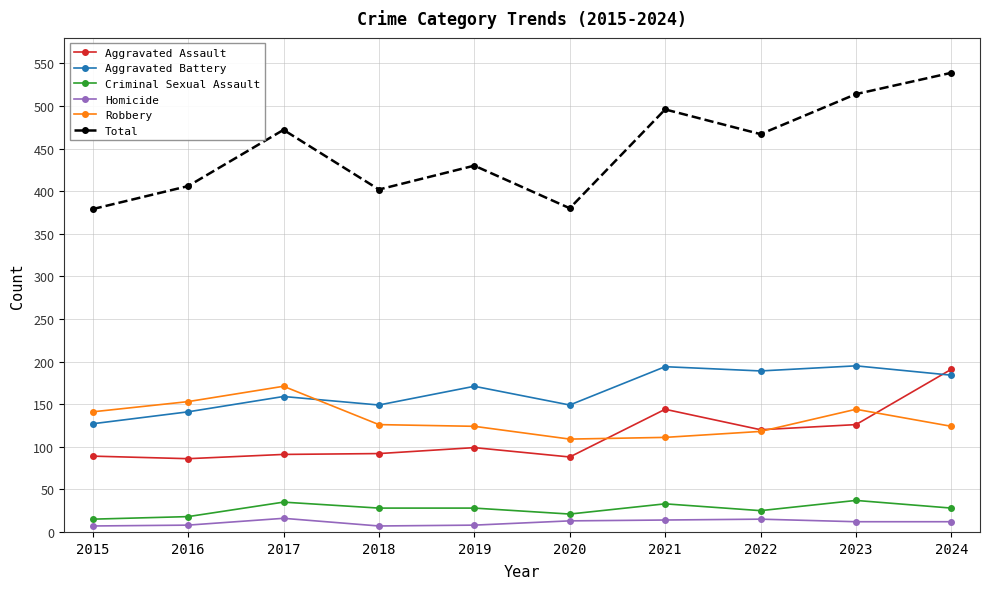

Which category has the highest value in the Total series?

2024